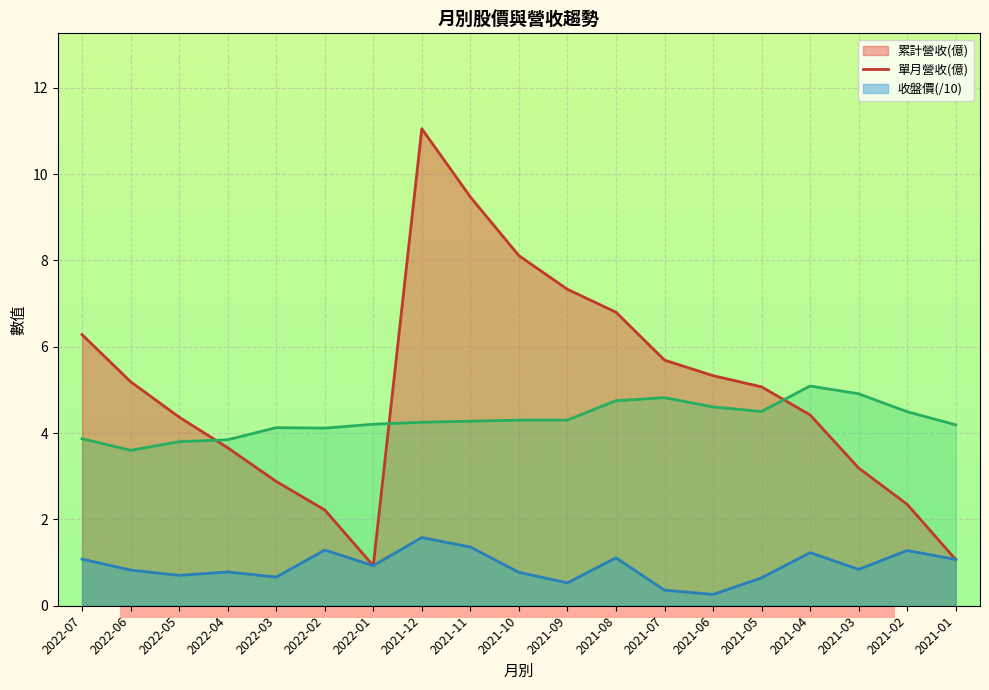

Is it true that 收盤價 equals 4.6 at 2021-06?

True